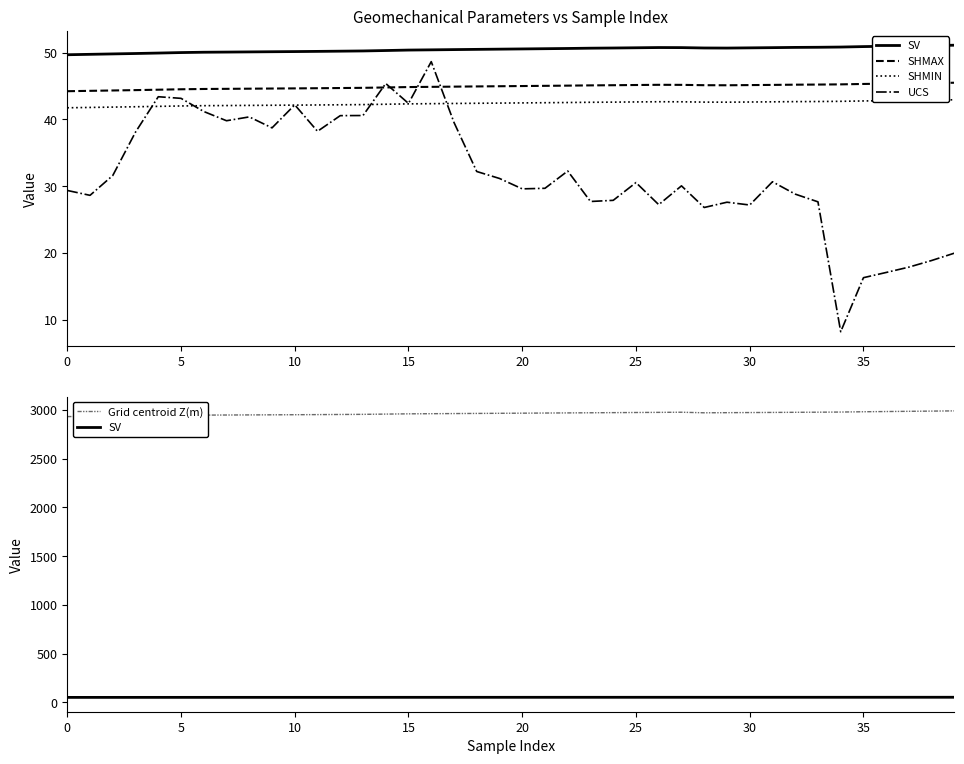

How many data points does each series have?

40